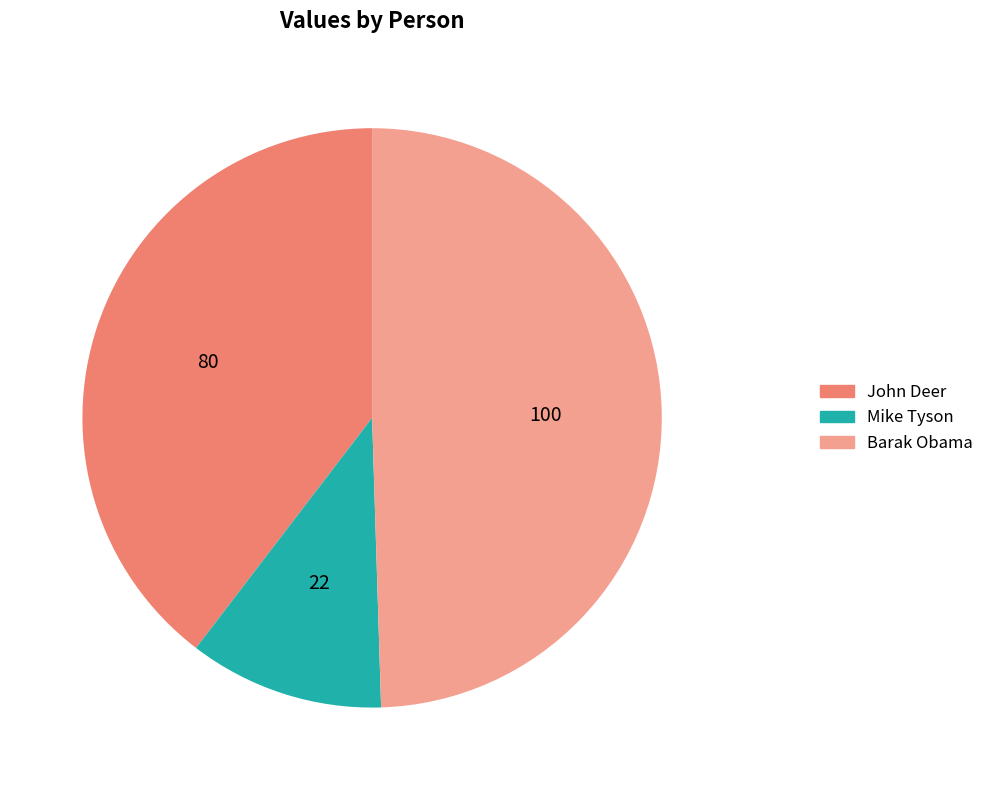

Rank the categories by value from highest to lowest.

Barak Obama, John Deer, Mike Tyson